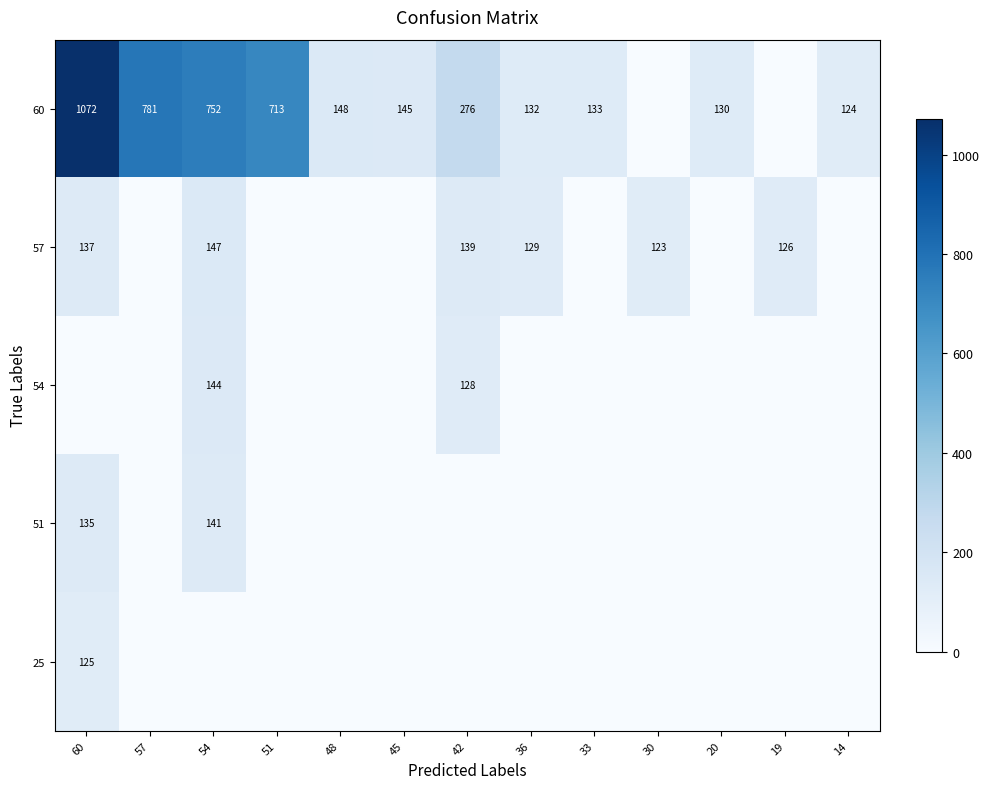

Which series has the widest spread of values?

row_0